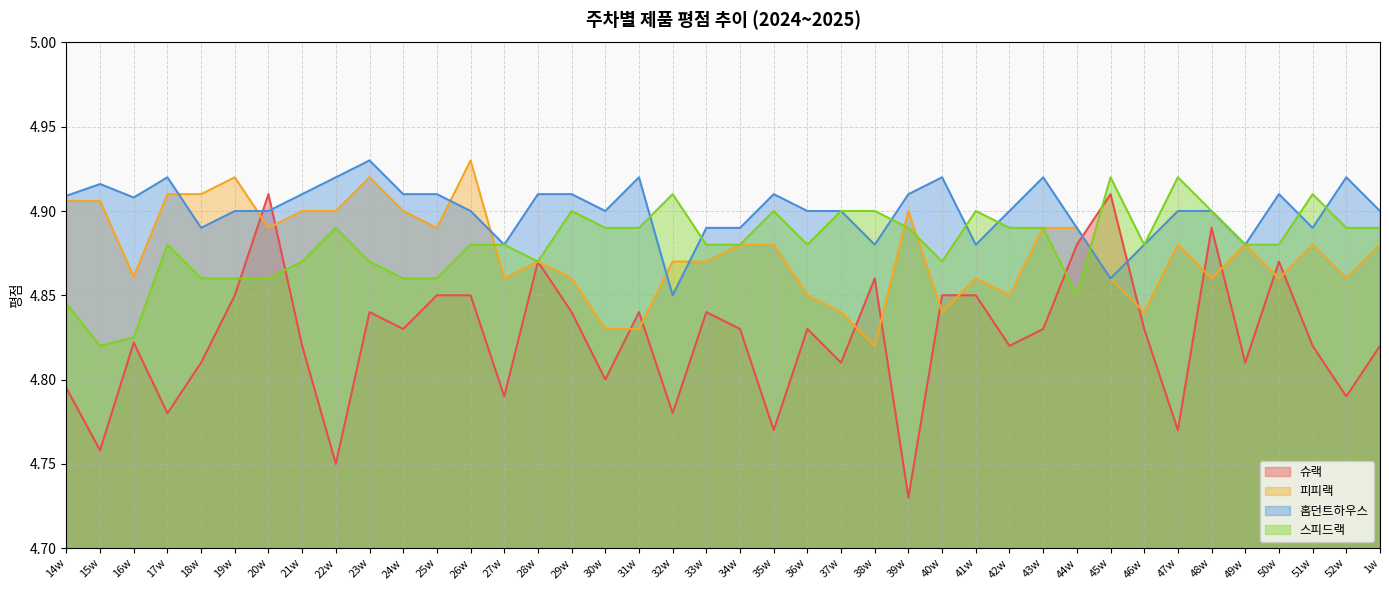

Where is the first local minimum for 슈랙?

15w